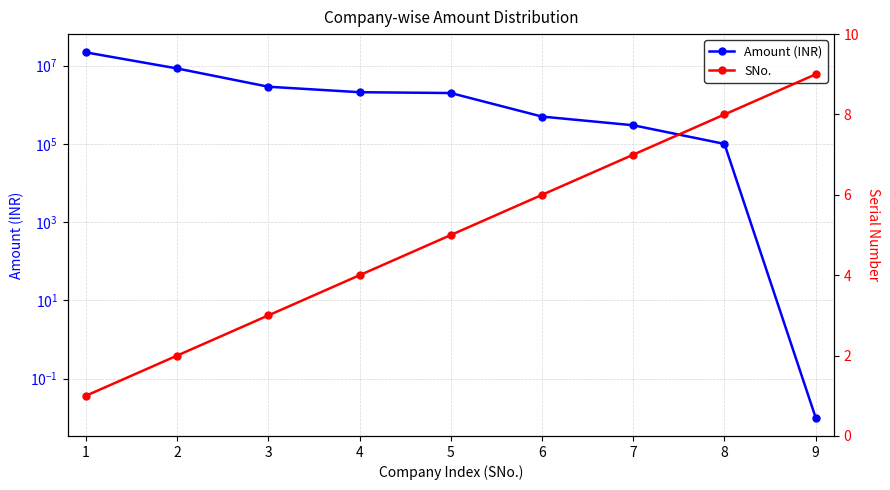

What is the total value across all series at 7?

300007.0